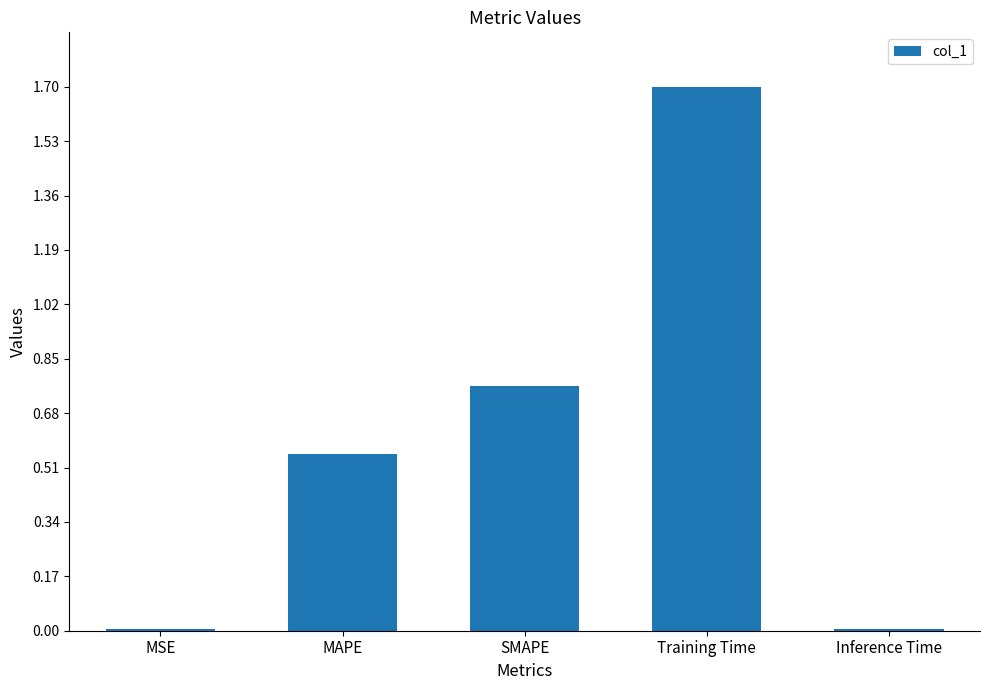

Is it true that the value at Inference Time is 0.0?

True